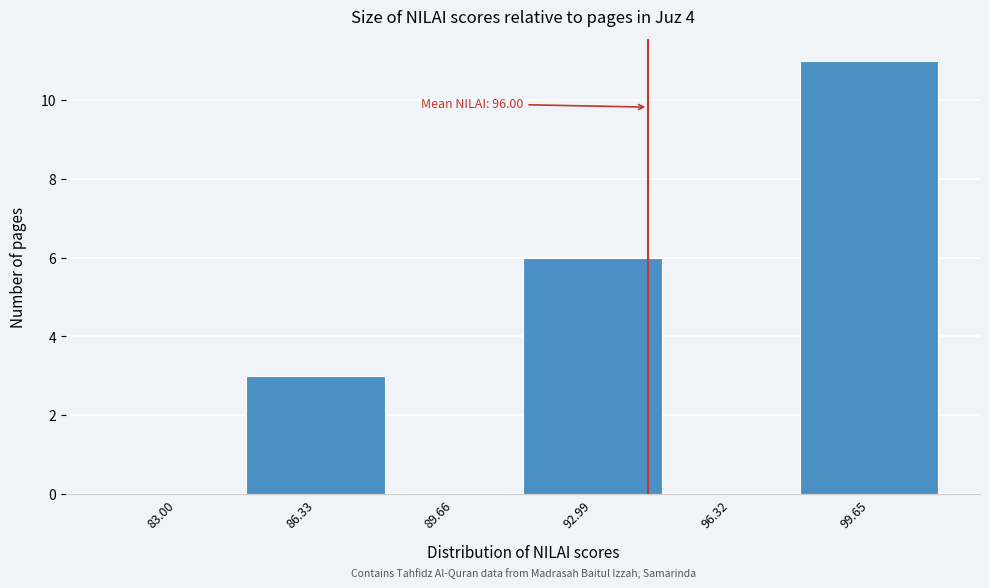

Reading left to right, what are all the values shown in this chart?

83.00=0	86.33=3	89.66=0	92.99=6	96.32=0	99.65=11